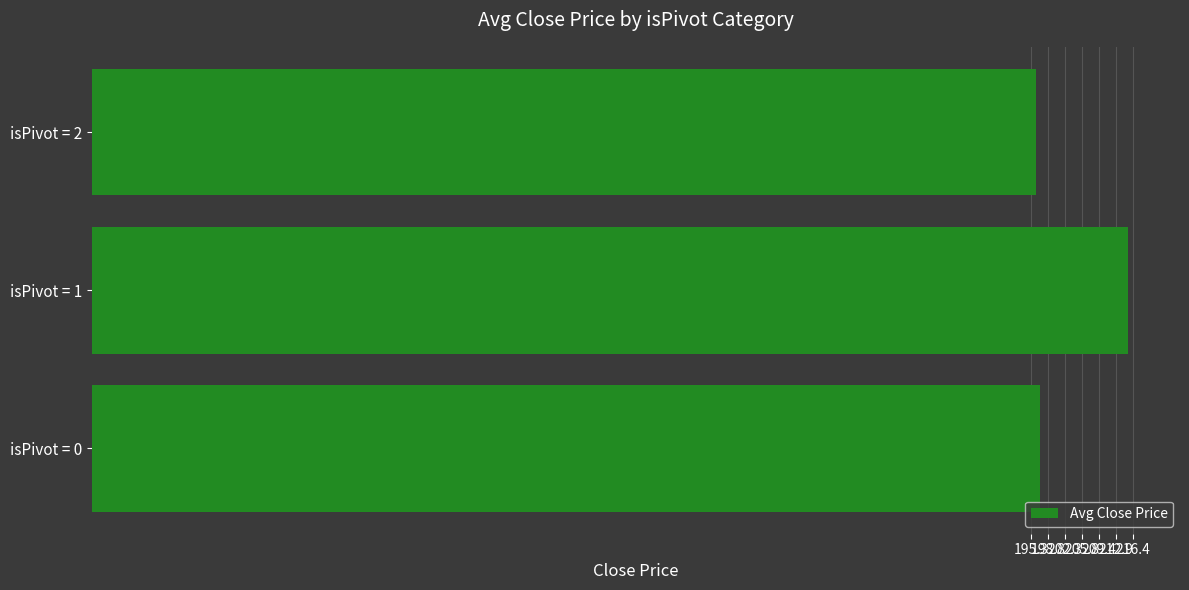

How many values exceed 197?

2